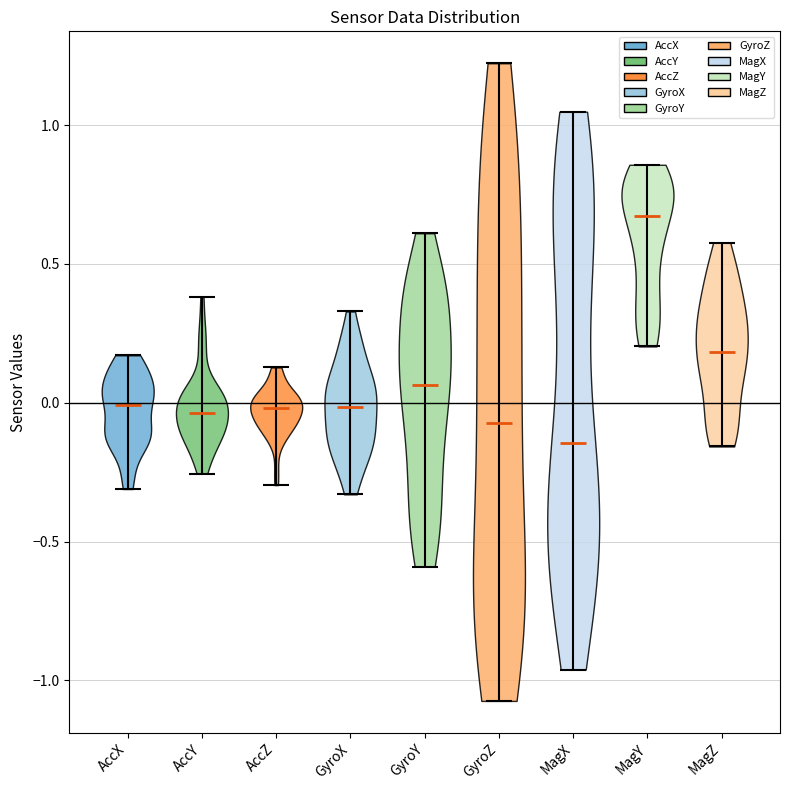

Which violin has the highest median line?

MagY